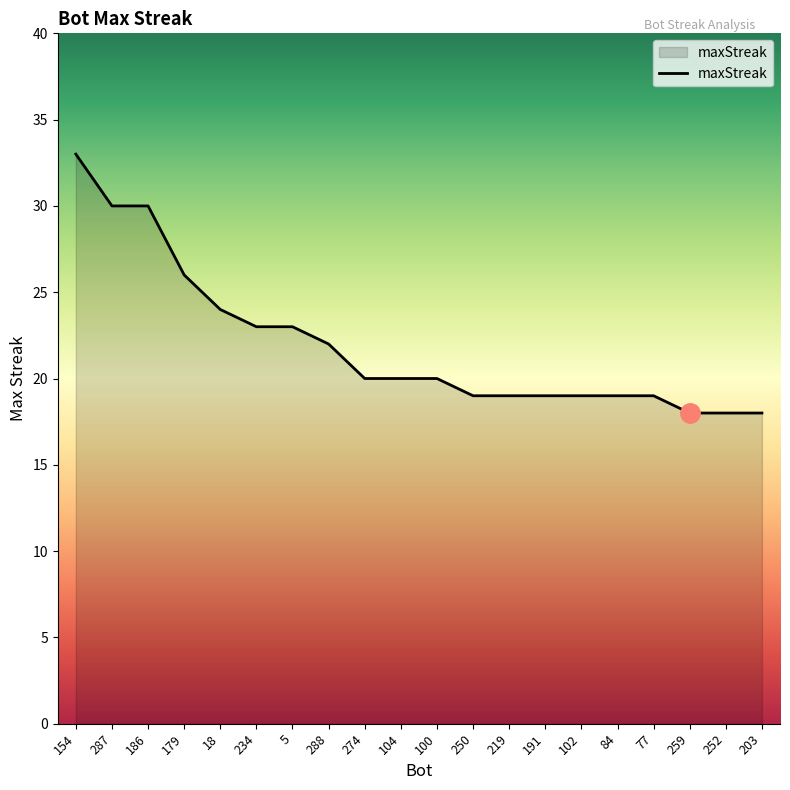

True or false: the data shows 24 at 203.

False